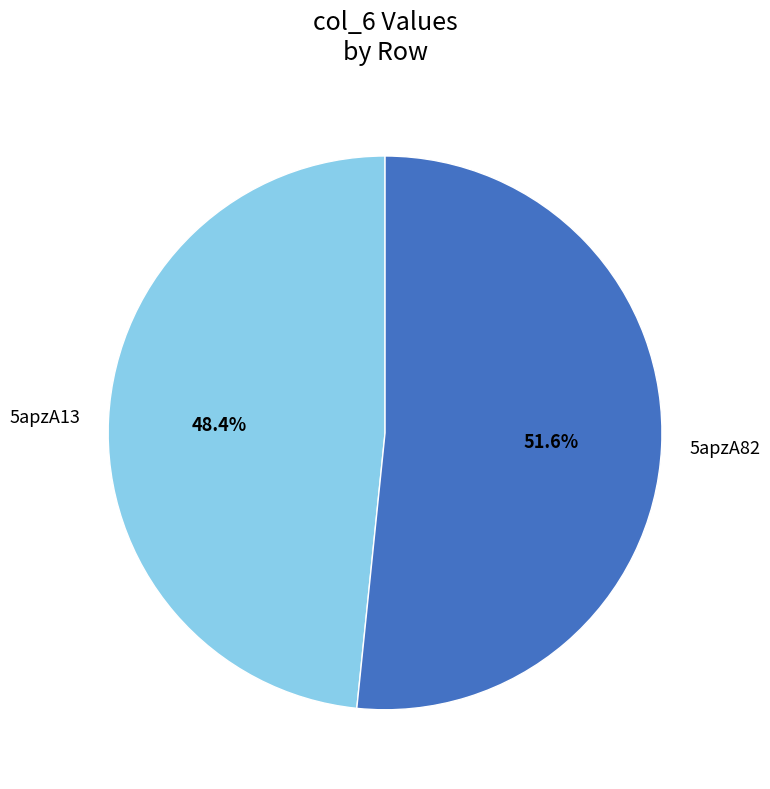

Which slice is the smallest?

5apzA13